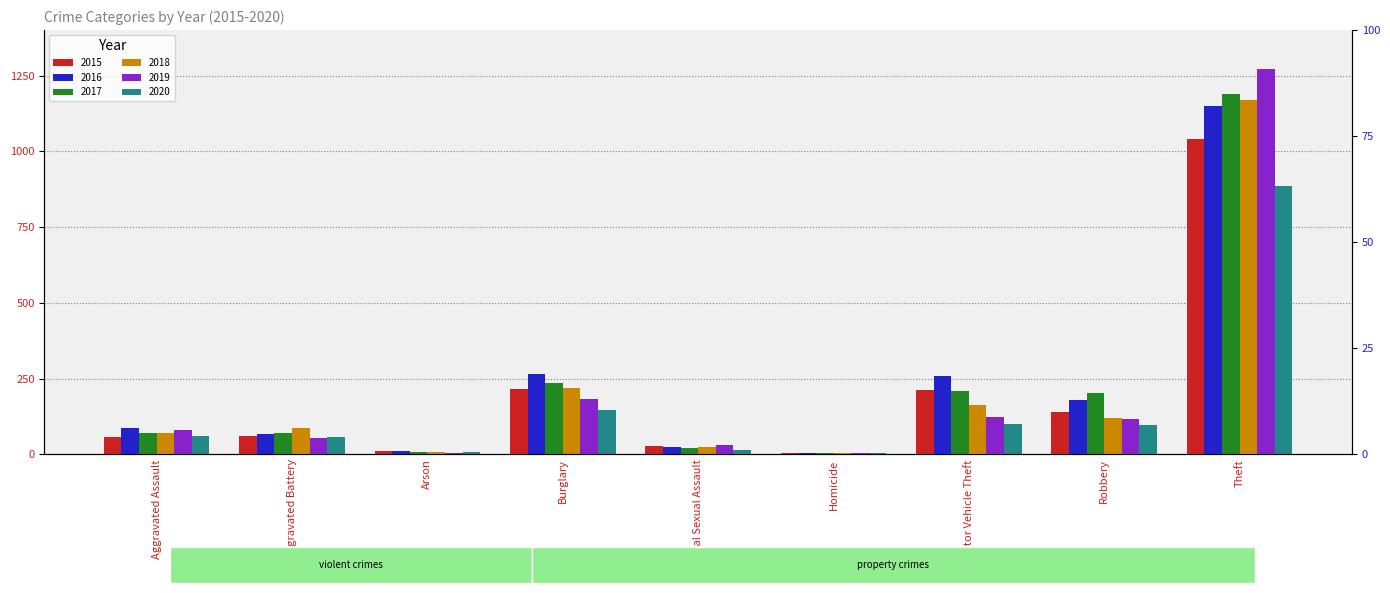

Which category has the highest value in the 2019 series?

Theft